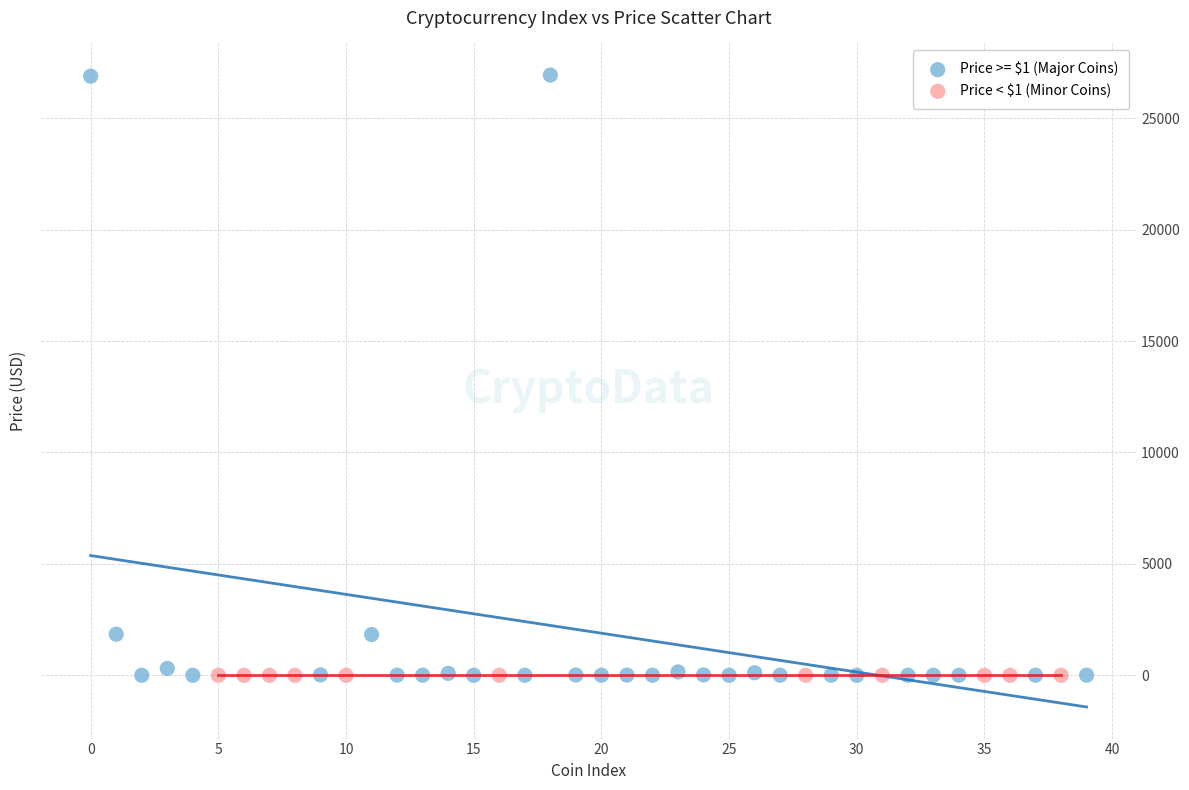

Which series has the largest Y range (max minus min)?

Price >= $1 (Major Coins)